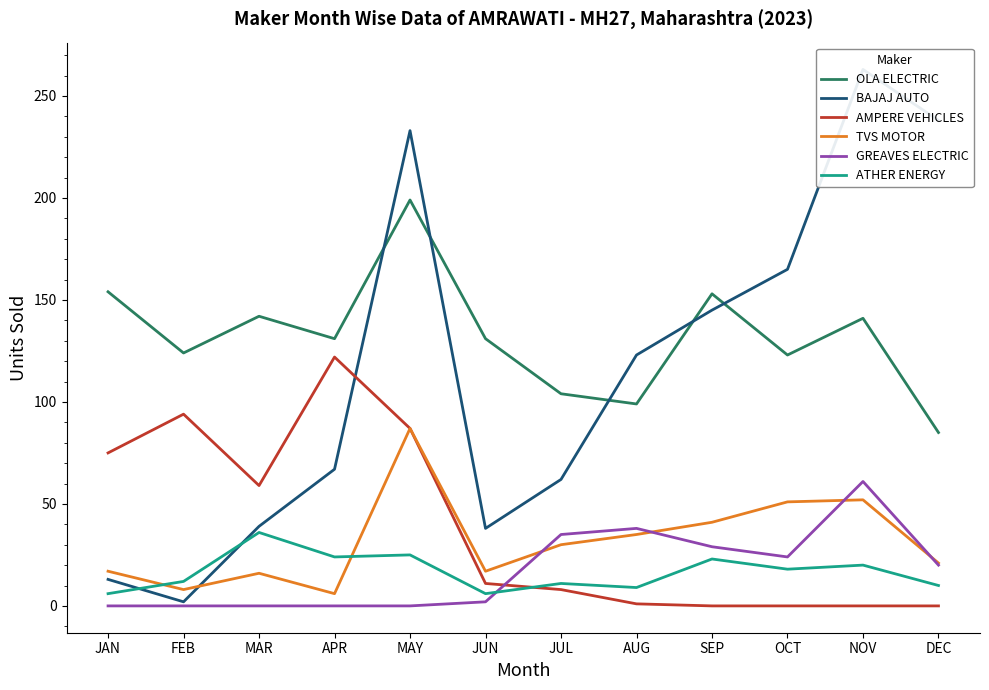

The value of OLA ELECTRIC at SEP is 56. True or false?

False